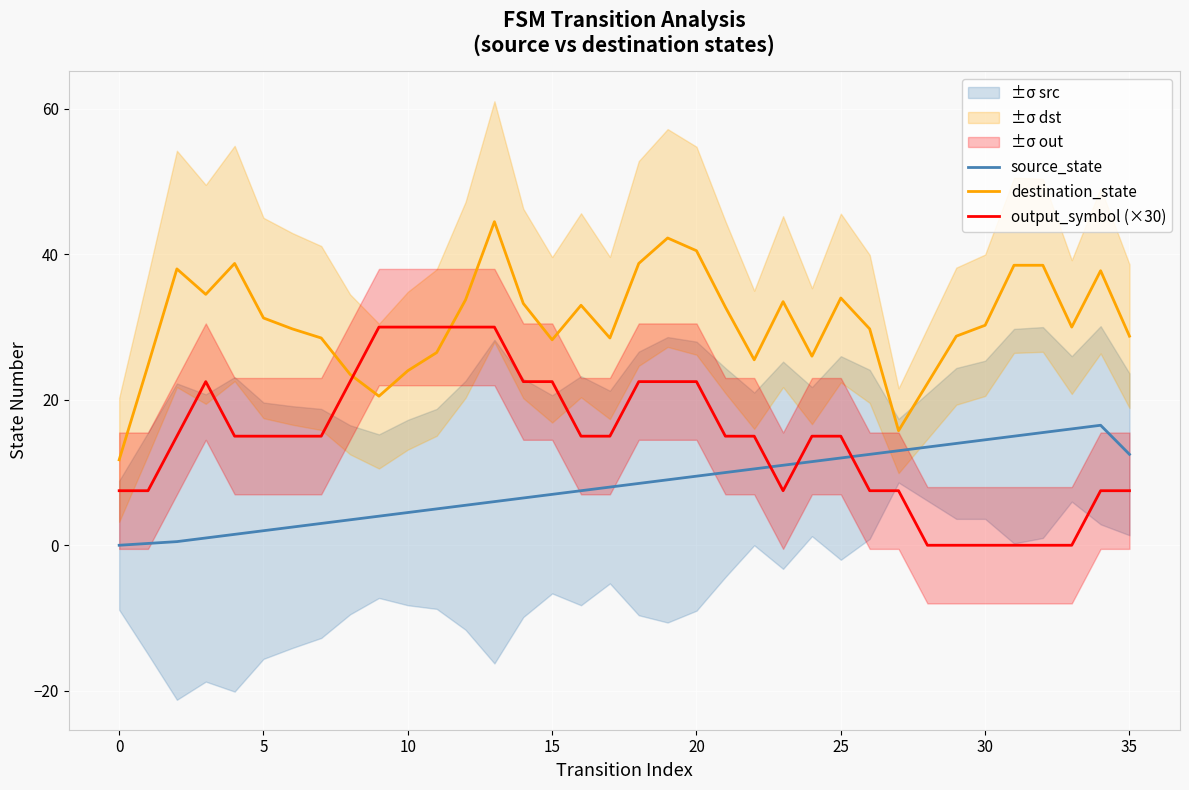

The output_symbol (×30) series shows 10.6 at 26. True or false?

False